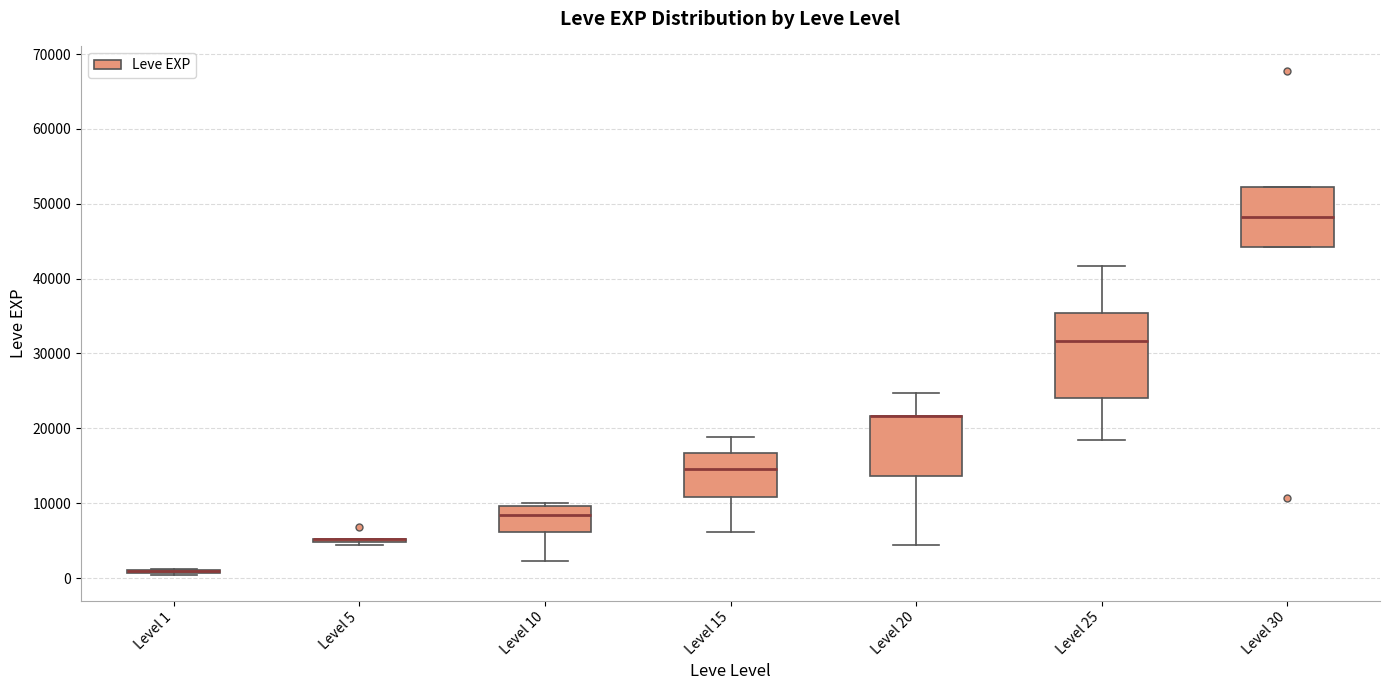

Reading left to right, transcribe this box plot: for each box, give where its median line is, the range the box spans, and where its two whiskers end, as read against the y-axis. The values are not printed on the chart, so give them approximately, as read against the axis.

Level 1: box collapsed to a line at 1000, whiskers 0 to 1000
Level 5: box collapsed to a line at 5000, whiskers 4000 to 5000
Level 10: median 8000, box 6000 to 10000, whiskers 2000 to 10000 (just above the box's upper edge)
Level 15: median 15000, box 11000 to 17000, whiskers 6000 to 19000
Level 20: median 22000 (drawn on the box's upper edge), box 14000 to 22000, whiskers 4000 to 25000
Level 25: median 32000, box 24000 to 35000, whiskers 18000 to 42000
Level 30: median 48000, box 44000 to 52000, whiskers 44000 to 52000